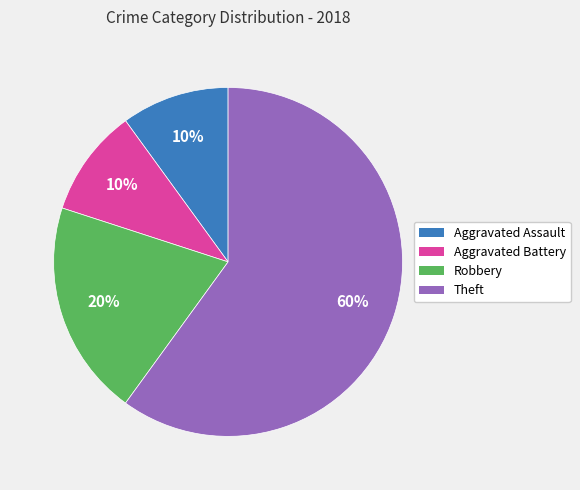

What percentage is the Aggravated Battery slice, to the nearest percent?

10%